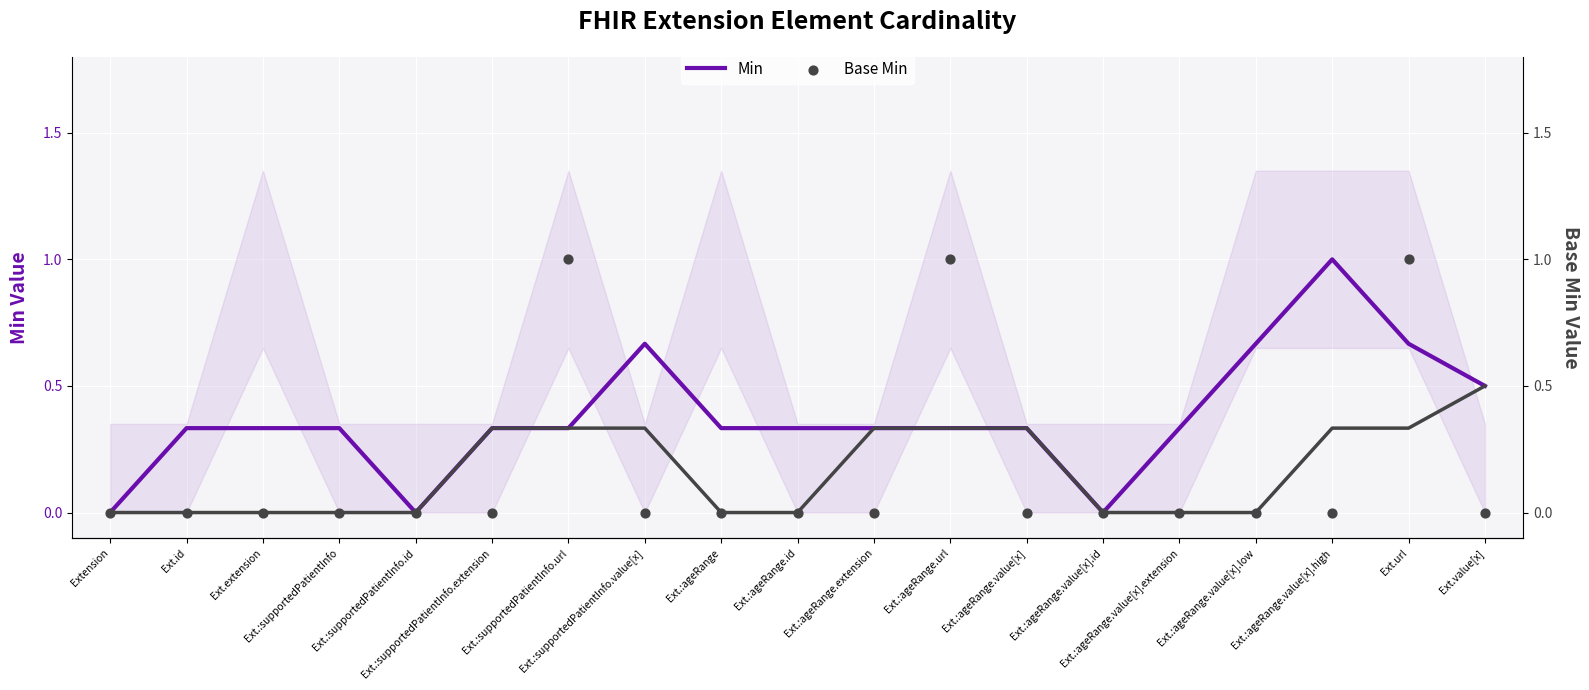

Is the value of Min at Ext.value[x] greater than the value of Base Min at Ext.:ageRange.url?

No